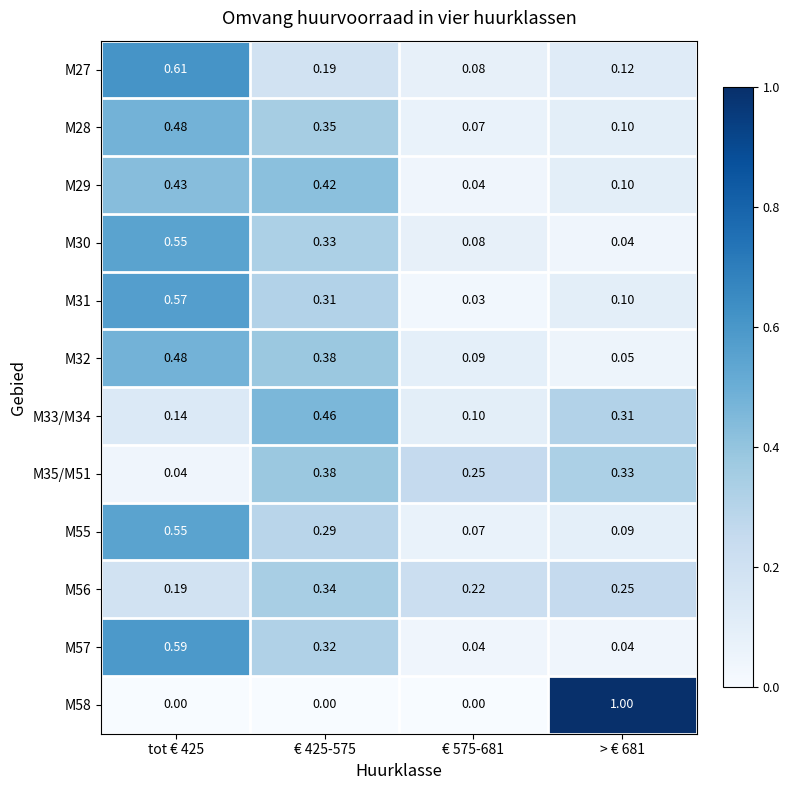

Is the value of M35/M51 at € 575-681 greater than the value of M55 at > € 681?

Yes